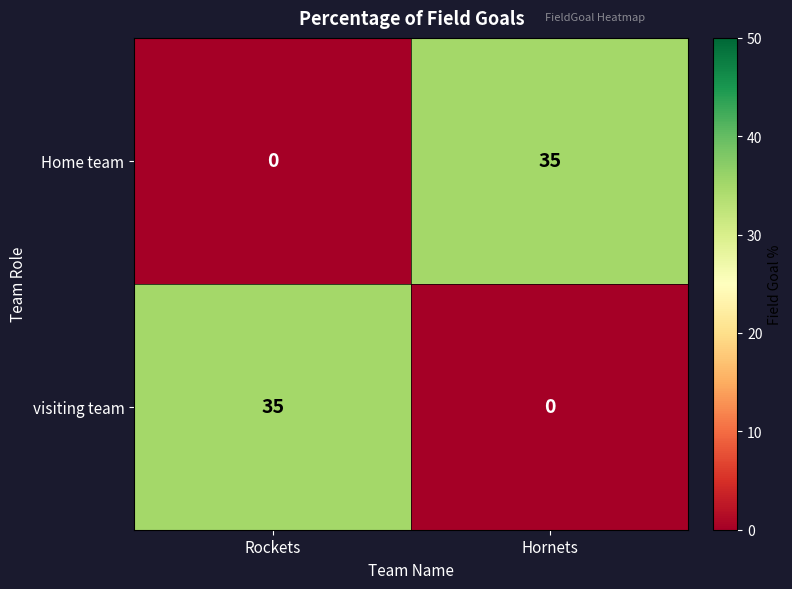

What is the total value across all series at Hornets?

35